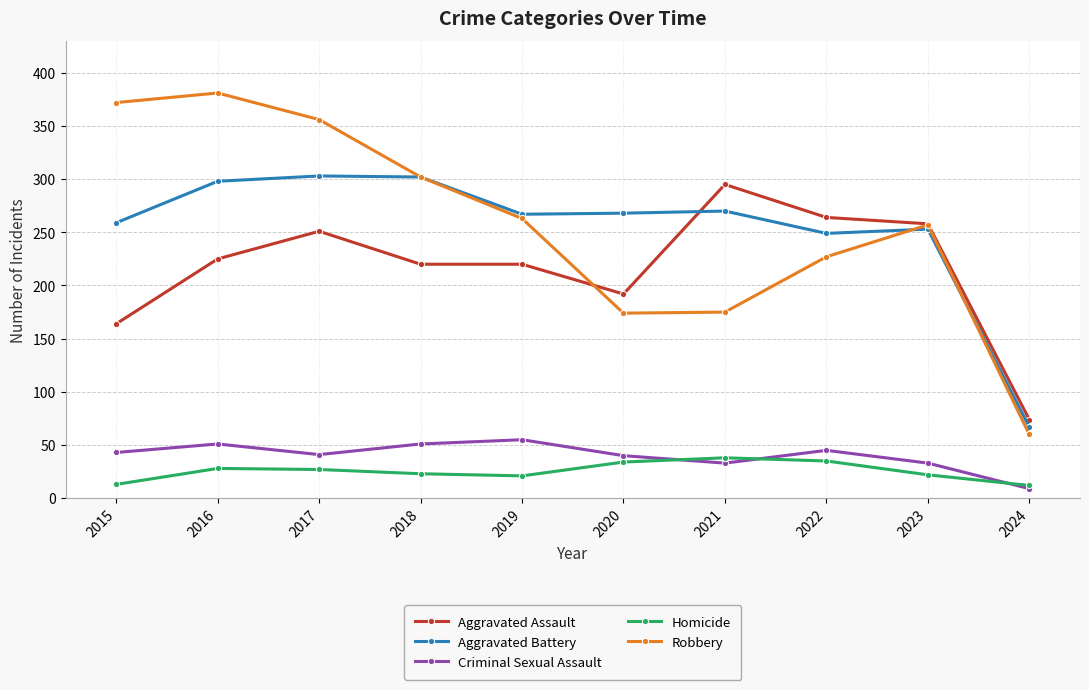

How many lines are shown in the chart?

5